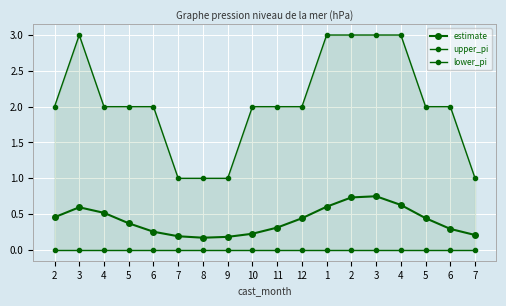

At how many categories does at least one series exceed 0?

18